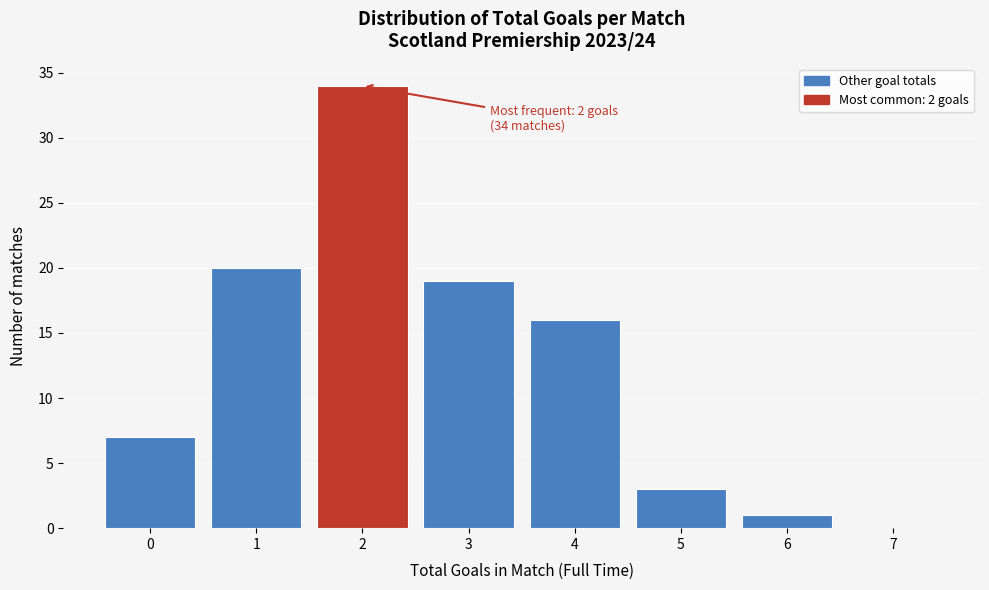

Reading left to right, transcribe all the data shown in this chart.

0=7	1=20	2=34	3=19	4=16	5=3	6=1	7=0